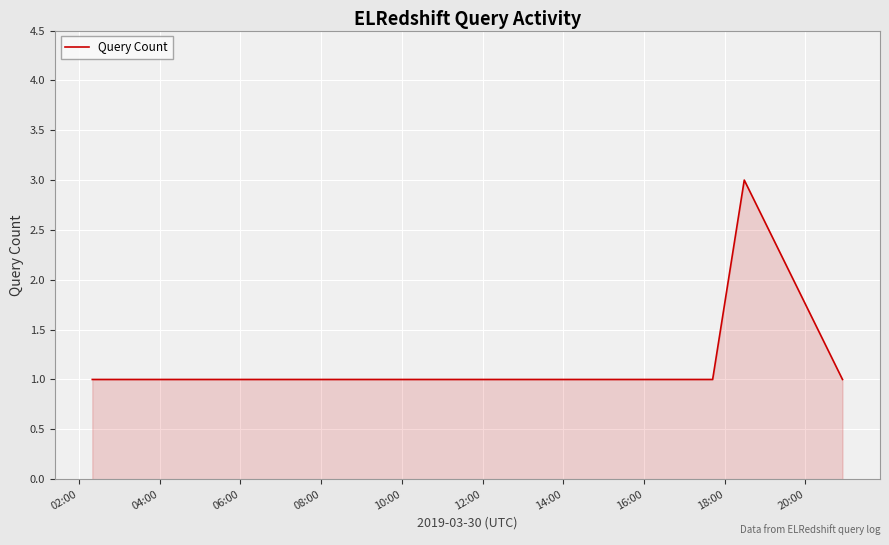

What is the greatest value displayed?

3